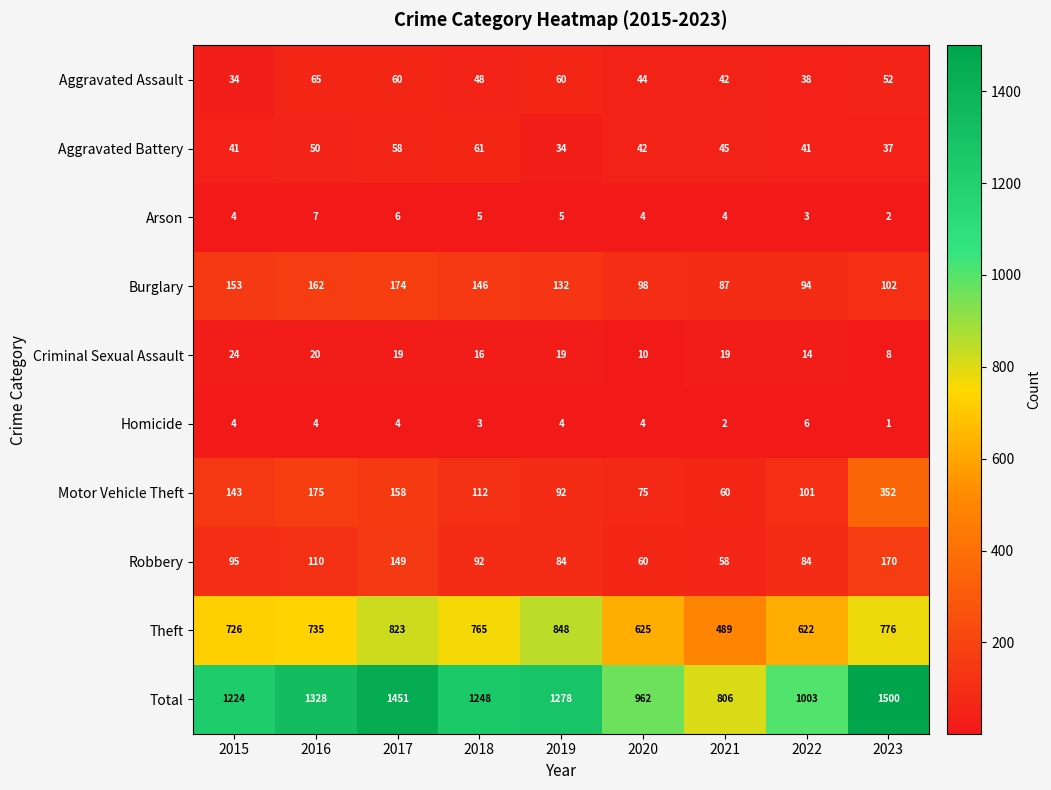

At which category does the chart reach its peak across all series?

2023